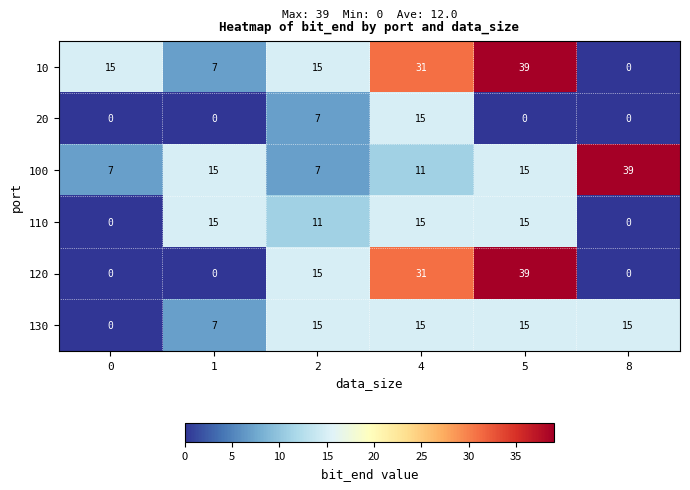

Which series changed the most between 0 and 5?

120